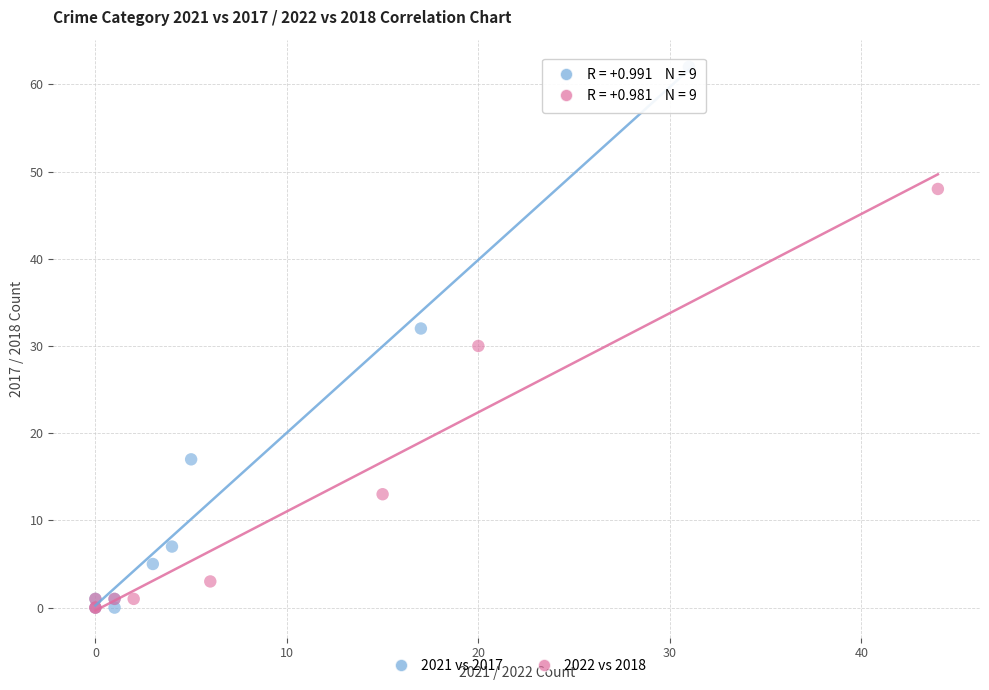

What are all the series names shown in the legend?

2021 vs 2017, 2022 vs 2018